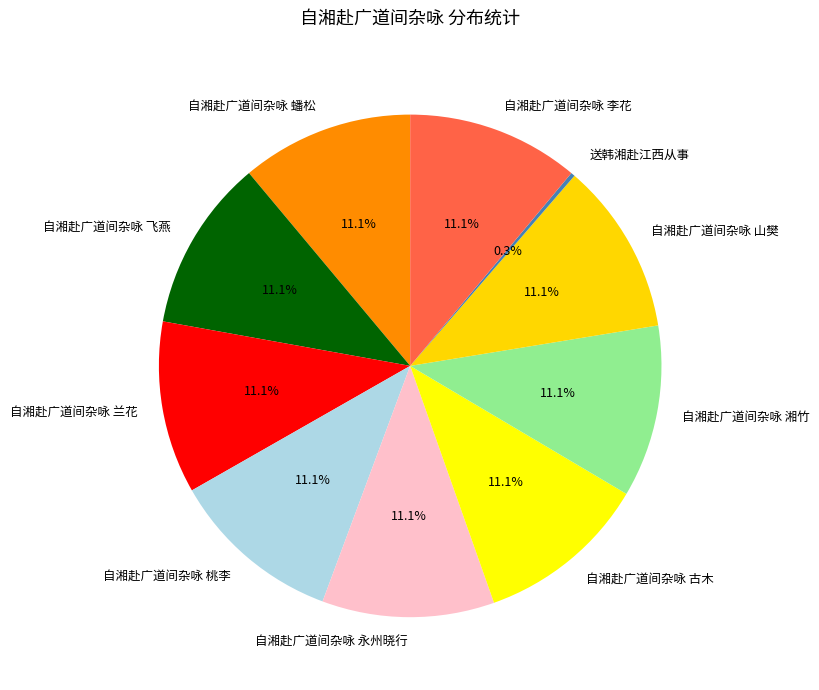

True or false: 自湘赴广道间杂咏 飞燕 accounts for 11% of the total.

True